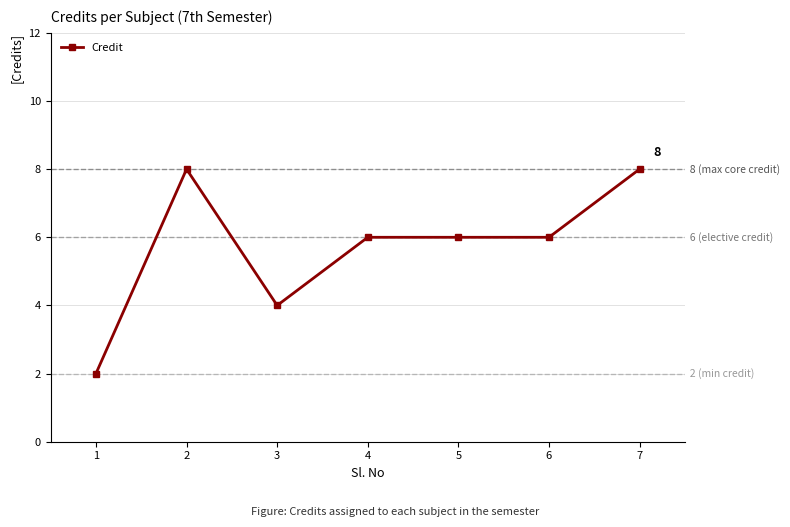

How many values are between 4 and 8?

6